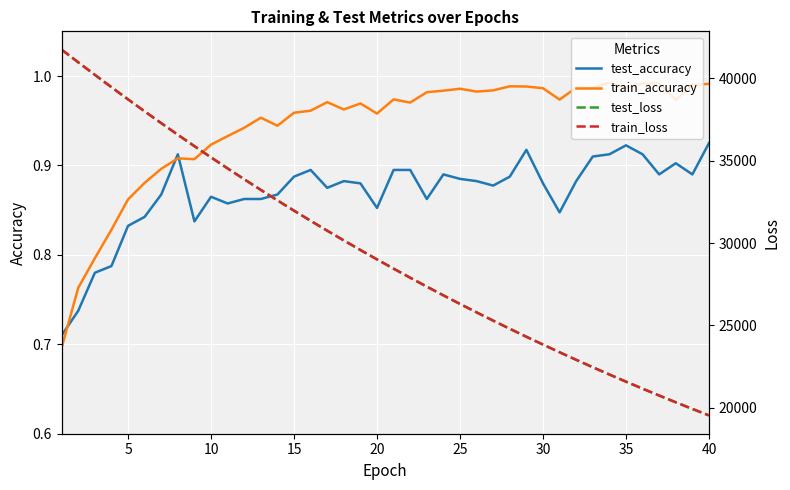

Reading right to left, what are all the values shown in this chart?

test_accuracy: 0.9	0.9	0.9	0.9	0.9	0.9	0.9	0.9	0.9	0.8	0.9	0.9	0.9	0.9	0.9	0.9	0.9	0.9	0.9	0.9	0.9	0.9	0.9	0.9	0.9	0.9	0.9	0.9	0.9	0.9	0.9	0.8	0.9	0.9	0.8	0.8	0.8	0.8	0.7	0.7
train_accuracy: 1.0	1.0	1.0	1.0	1.0	1.0	1.0	1.0	1.0	1.0	1.0	1.0	1.0	1.0	1.0	1.0	1.0	1.0	1.0	1.0	1.0	1.0	1.0	1.0	1.0	1.0	0.9	1.0	0.9	0.9	0.9	0.9	0.9	0.9	0.9	0.9	0.8	0.8	0.8	0.7
test_loss: 19539.1	19934.3	20336.6	20746.3	21163.9	21589.4	22022.8	22464.3	22914.4	23373.7	23839.5	24314.5	24798.7	25292.2	25794.5	26306.2	26826.9	27358.1	27898.3	28448.8	29010.1	29579.9	30161.1	30752.5	31355.0	31968.7	32593.7	33228.6	33874.9	34533.0	35202.1	35883.8	36575.1	37279.8	37996.3	38724.0	39463.7	40213.5	40971.5	41740.3
train_loss: 19537.8	19932.7	20335.2	20744.9	21162.5	21588.0	22021.3	22462.9	22912.6	23370.8	23837.4	24312.7	24796.8	25290.0	25792.3	26303.9	26824.9	27355.6	27896.1	28446.3	29007.0	29577.4	30158.6	30750.2	31352.6	31965.9	32590.5	33225.4	33872.2	34530.0	35199.5	35881.1	36573.5	37278.4	37994.6	38722.2	39462.1	40212.7	40971.7	41742.4